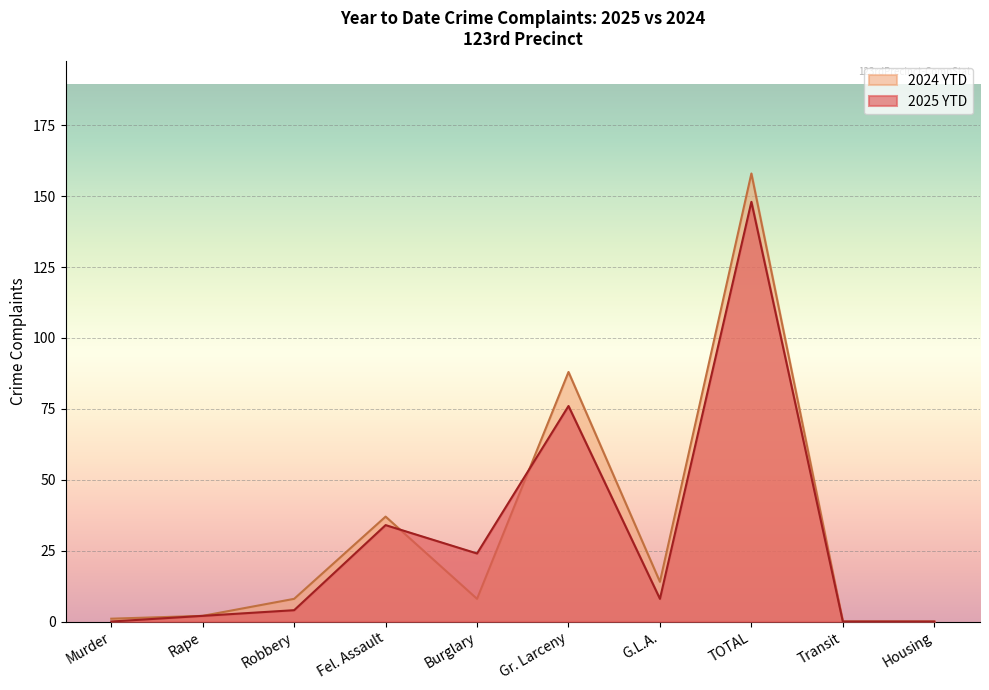

Rank the series at Burglary from lowest to highest value.

2024 YTD, 2025 YTD